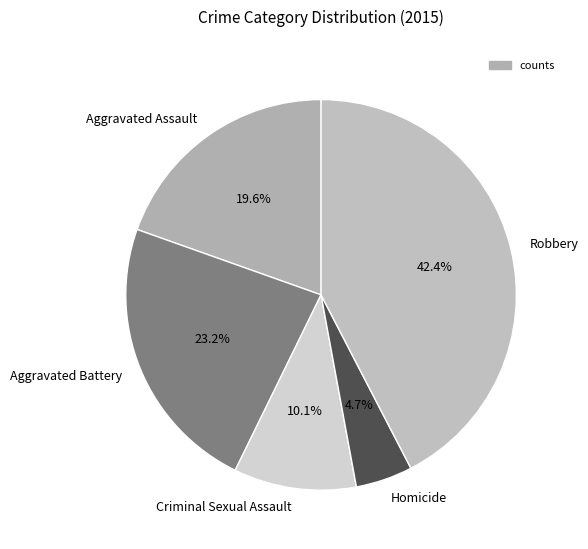

How many slices are in this pie chart?

5